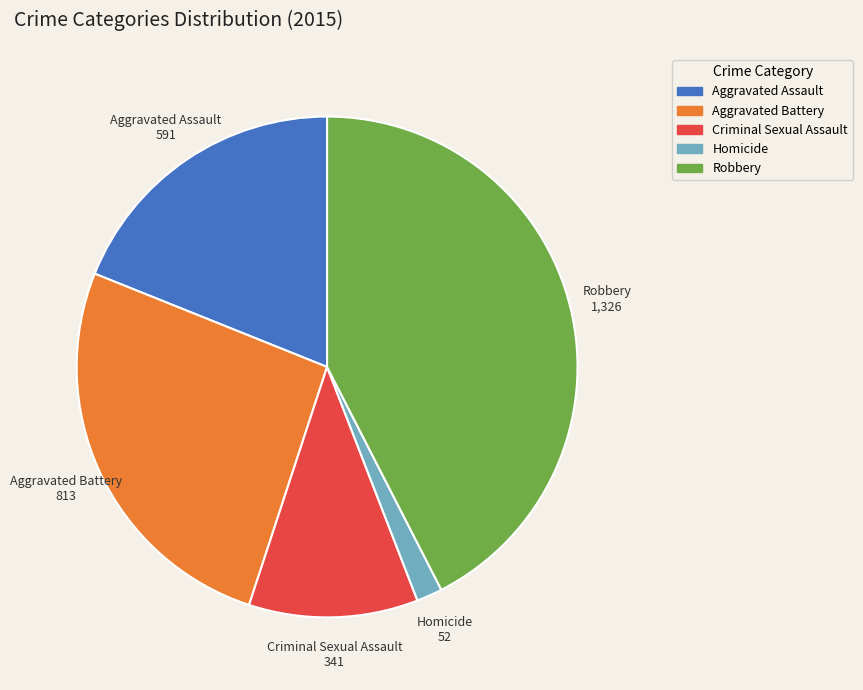

Which category has the biggest portion of the pie?

Robbery